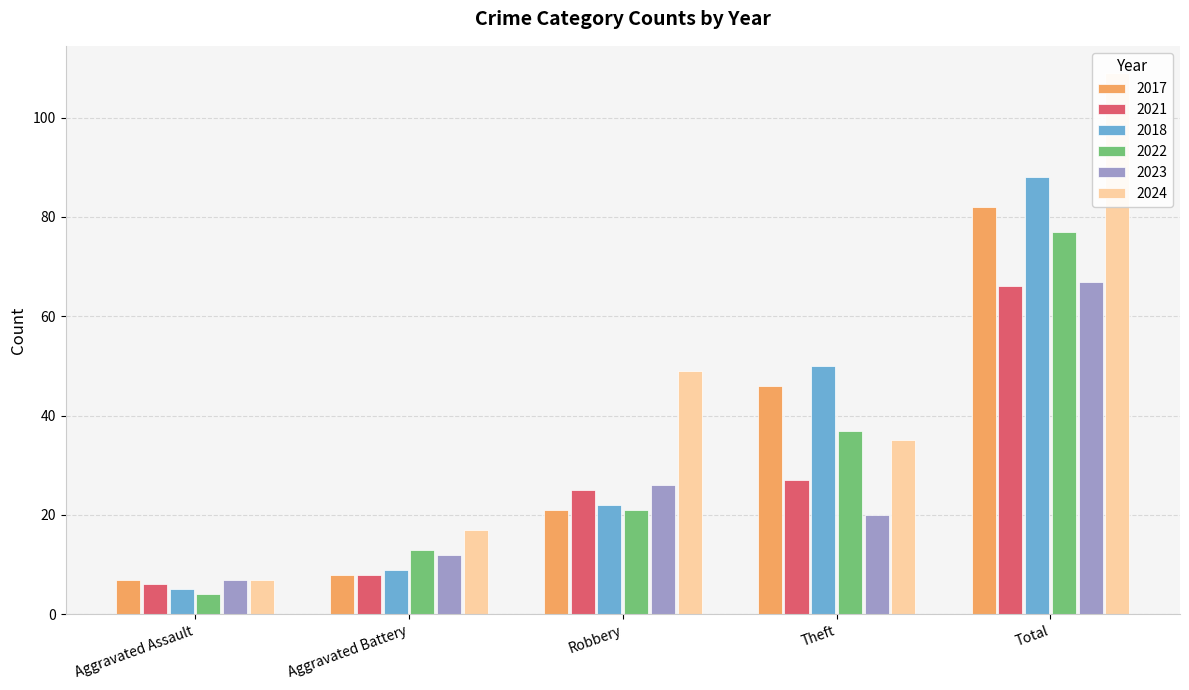

The 2021 series shows 25 at Robbery. True or false?

True